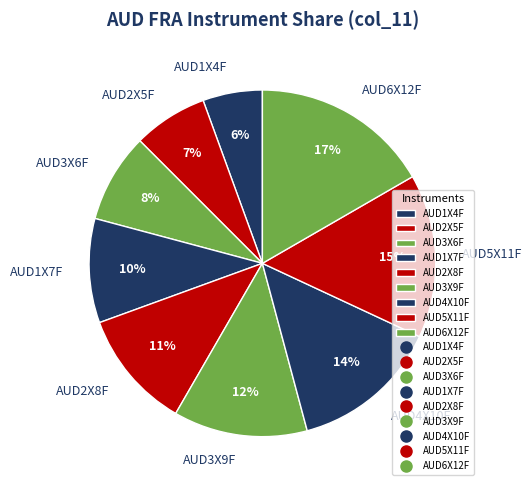

What percentage is the AUD3X6F slice, to the nearest percent?

8%